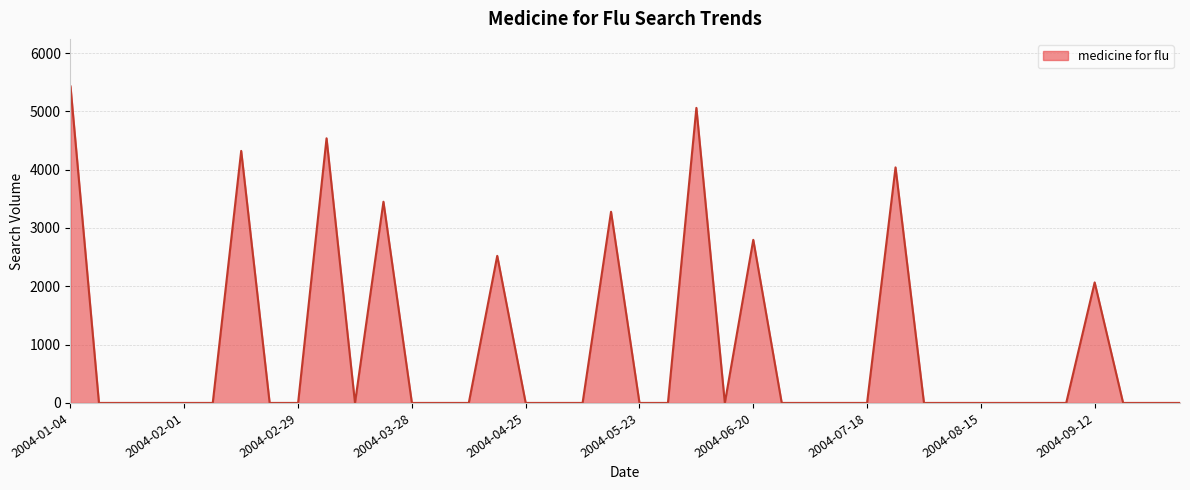

What is the maximum value shown in the chart?

5428.0